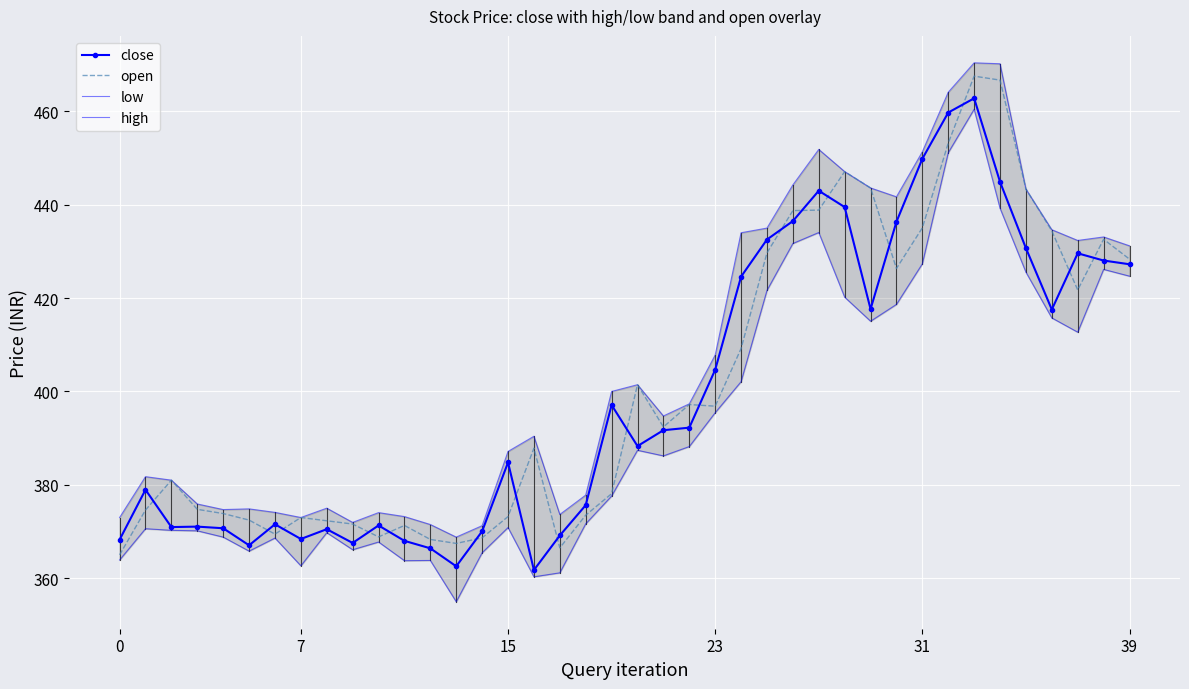

Reading left to right, transcribe all the data shown in this chart.

close: 368.2	378.9	370.9	371.1	370.7	367.1	371.6	368.4	370.5	367.6	371.3	368.0	366.4	362.6	370.1	384.8	361.8	369.1	375.6	397.1	388.3	391.7	392.2	404.6	424.6	432.6	436.5	443.0	439.5	417.6	436.4	449.9	459.8	462.8	444.9	430.7	417.6	429.6	428.1	427.2
open: 365.0	374.6	381.0	374.8	373.9	372.4	369.4	373.0	372.3	371.6	368.9	371.3	368.3	367.4	368.6	373.2	387.9	366.5	373.5	378.1	401.4	392.4	397.2	396.9	409.2	429.7	438.8	438.9	447.1	443.6	426.4	435.1	453.2	467.6	466.7	443.4	434.4	421.8	432.6	428.4
low: 363.9	370.6	370.2	370.1	368.8	365.8	368.6	362.6	369.8	366.1	367.8	363.8	363.8	354.9	365.4	370.9	360.3	361.1	371.6	377.6	387.4	386.2	388.2	395.4	402.1	421.6	431.7	434.1	420.2	415.1	418.6	427.4	451.1	460.4	439.2	425.6	415.8	412.7	426.1	424.7
high: 373.0	381.8	381.0	375.9	374.7	374.9	374.1	373.0	375.0	371.9	374.1	373.2	371.5	368.8	371.2	387.1	390.4	373.6	377.8	400.0	401.4	394.8	397.4	407.8	434.0	435.0	444.2	451.9	447.1	443.6	441.7	451.4	464.1	470.4	470.2	443.4	434.6	432.4	433.1	431.2